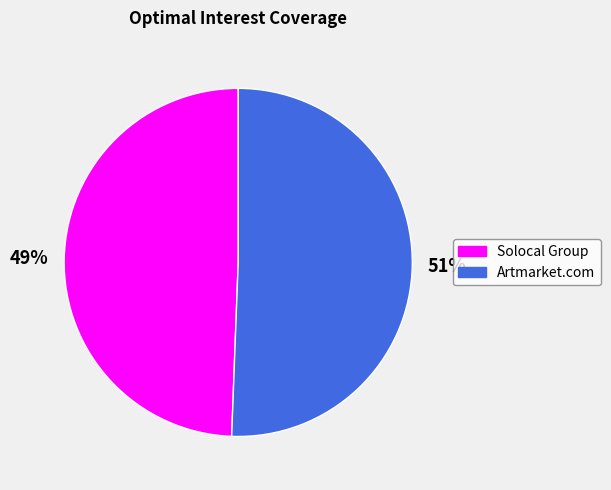

Approximately how many times larger is the value at Solocal Group compared to Artmarket.com?

1.0